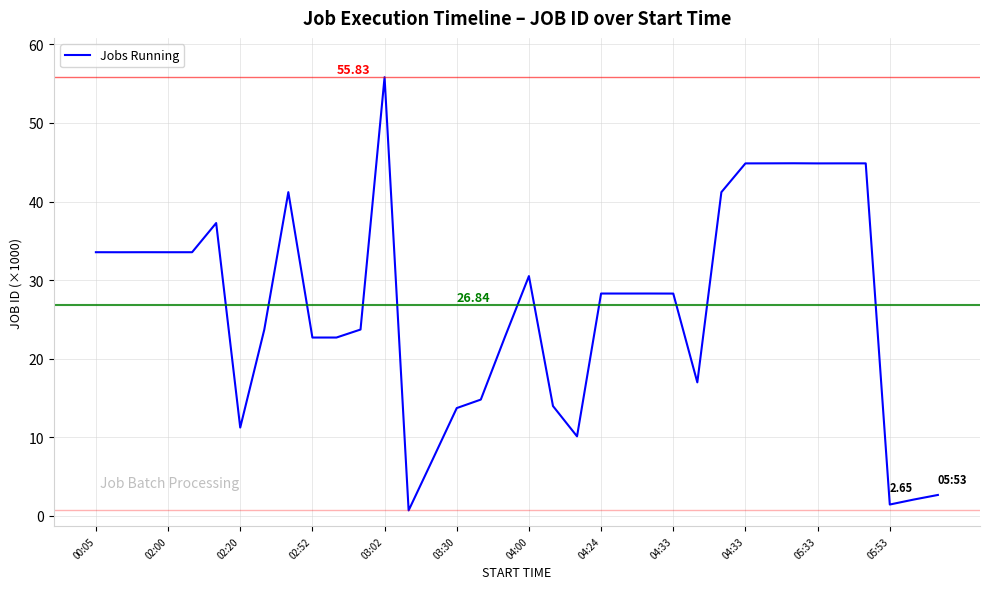

What is the difference between the maximum and minimum values?

55.1